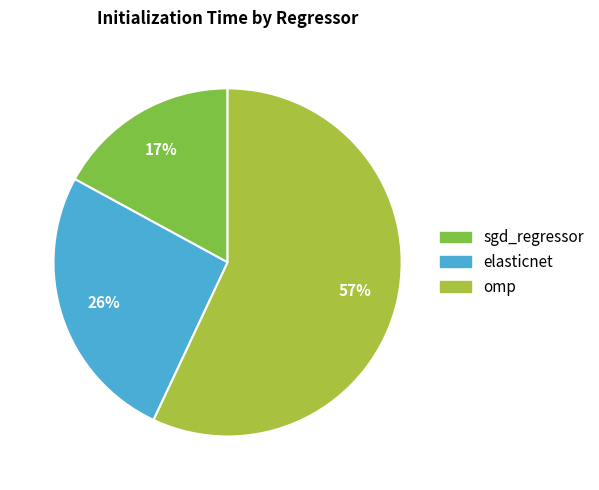

Count the number of slices in the pie.

3